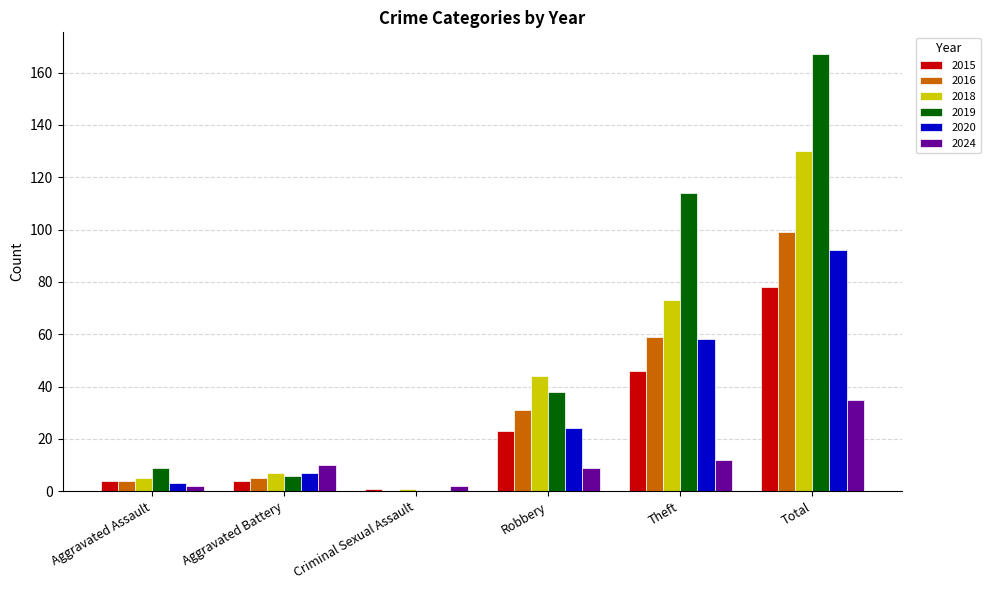

What is the approximate value of 2016 at Robbery?

31